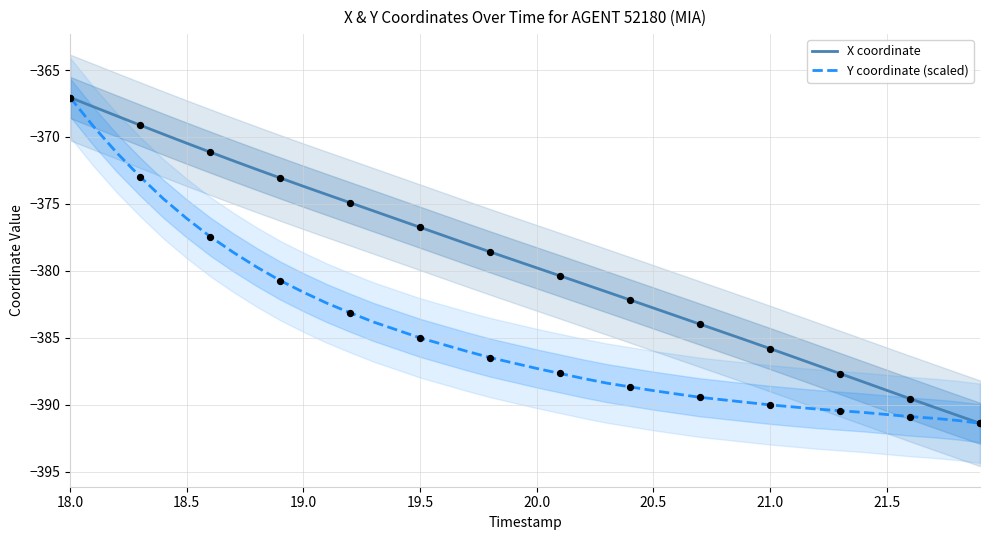

What are all the series names shown in the legend?

X coordinate, Y coordinate (scaled)